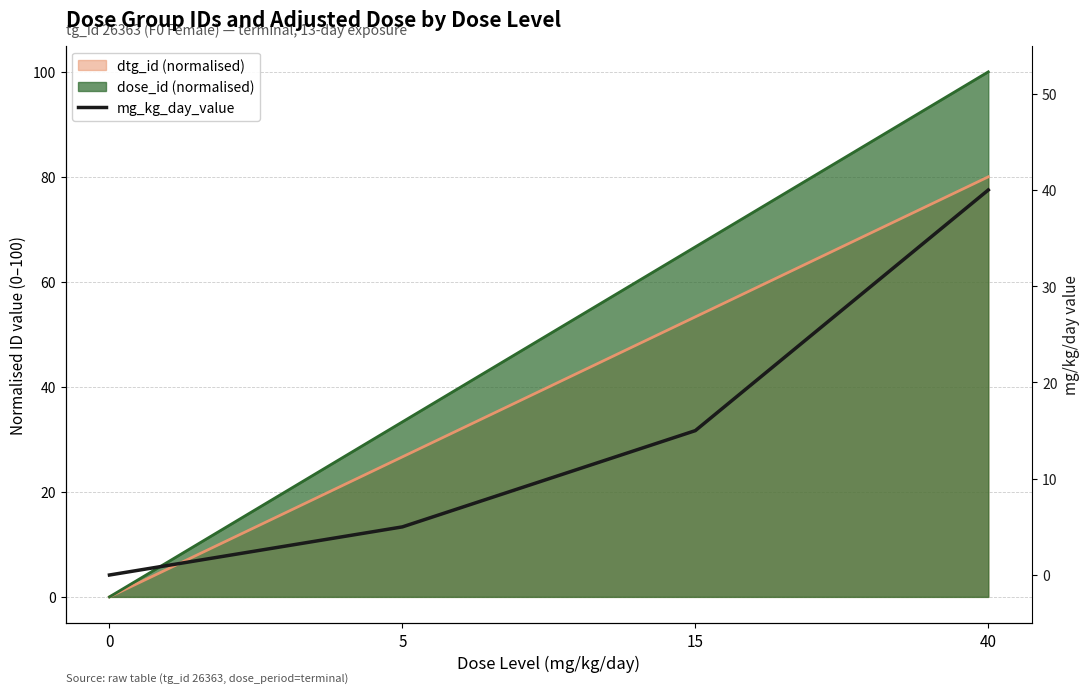

Does the chart have visible grid lines?

Yes